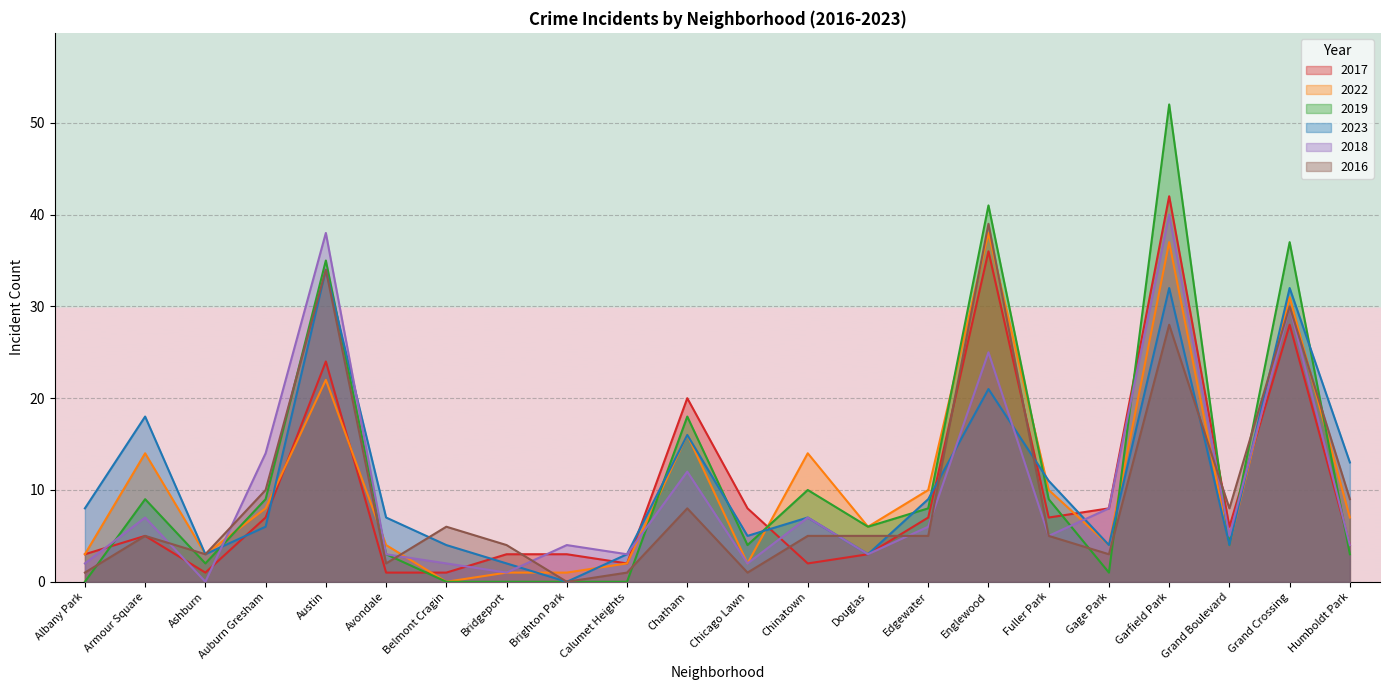

What is the sum of all 2019 values?

251